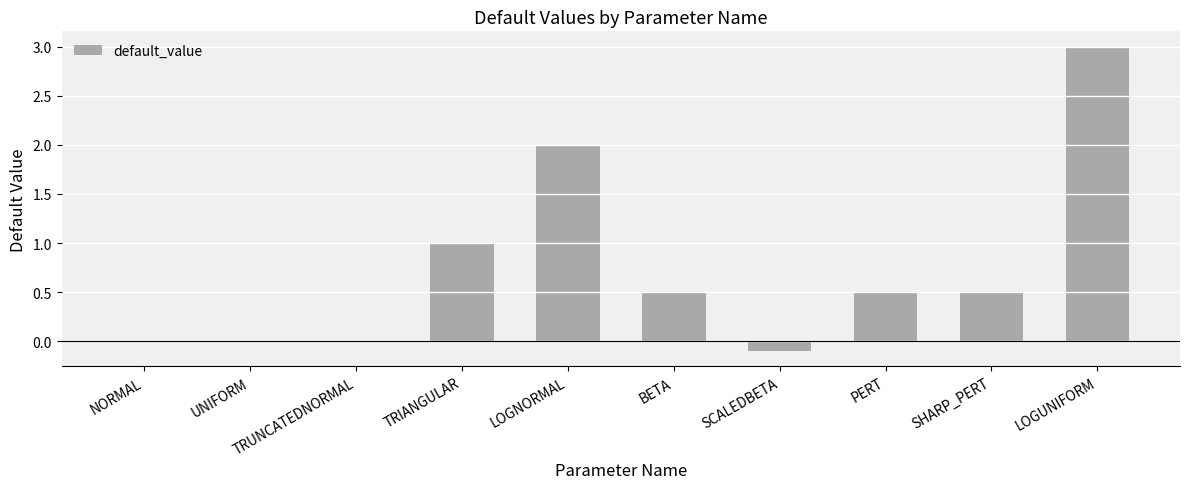

The chart shows a value of 0.5 at BETA. True or false?

True